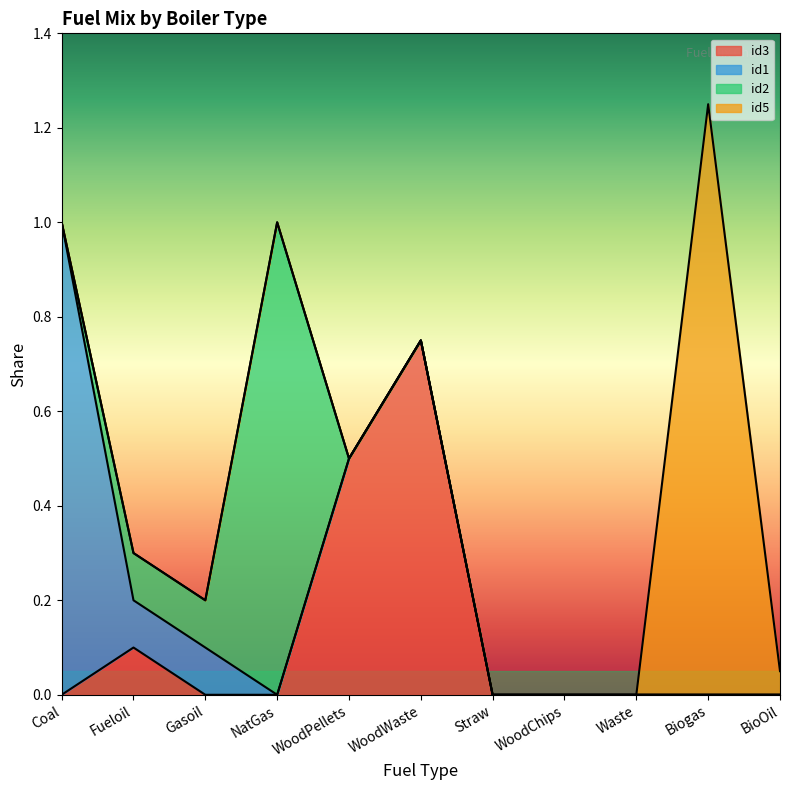

What is the difference between the maximum and minimum values in the id5 series?

1.2